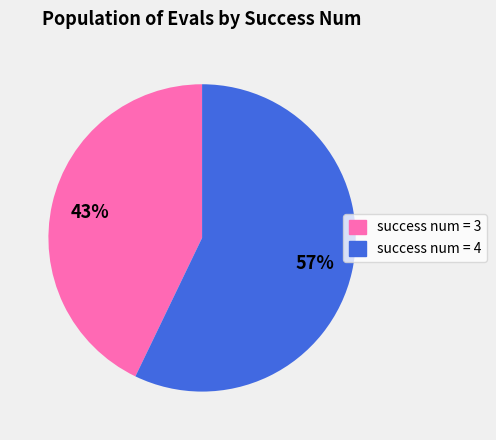

Which has a higher value, success num = 3 or success num = 4?

success num = 4